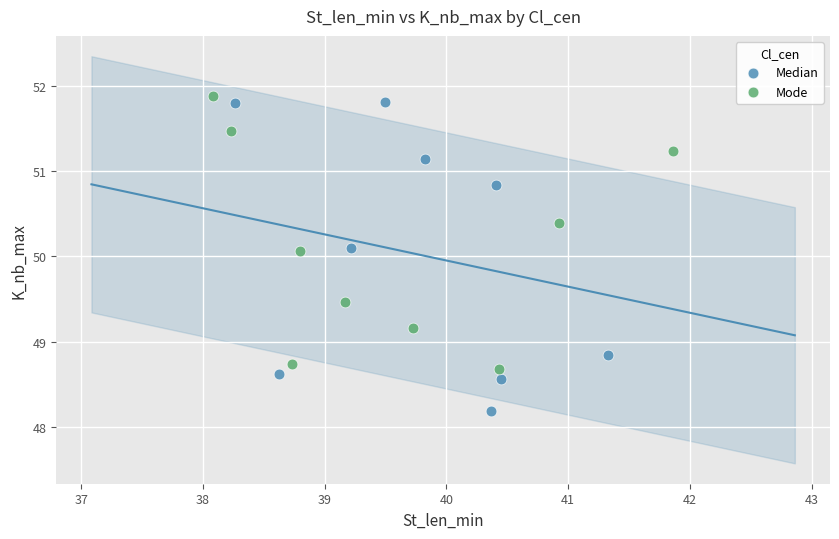

Which series contains the highest Y value?

Mode